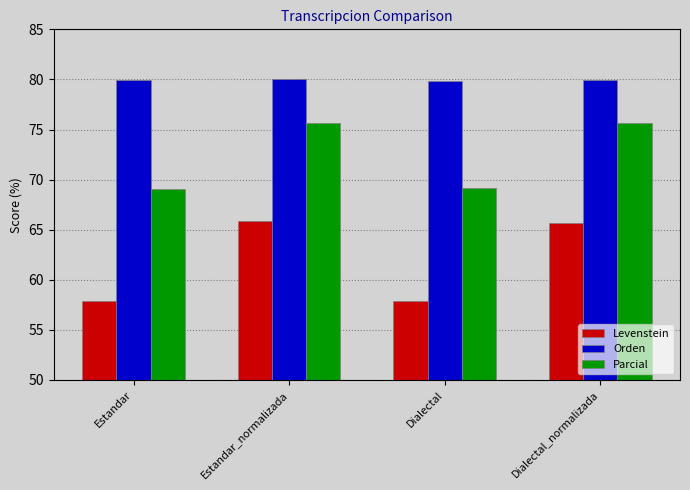

Which series has the widest spread of values?

Levenstein